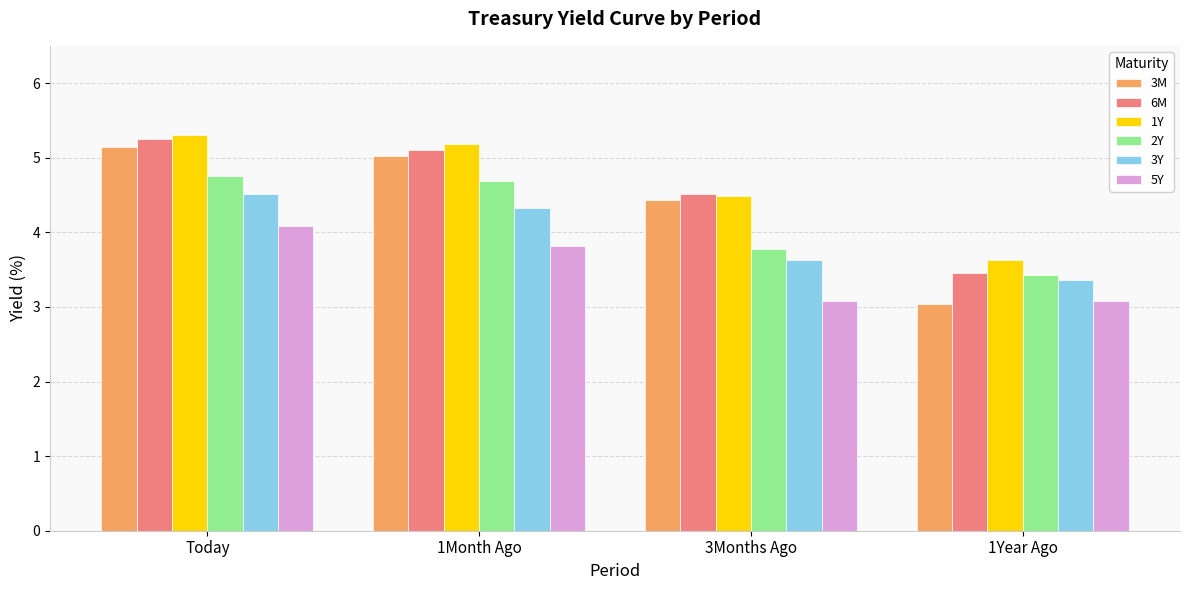

Which series has the widest spread of values?

3M